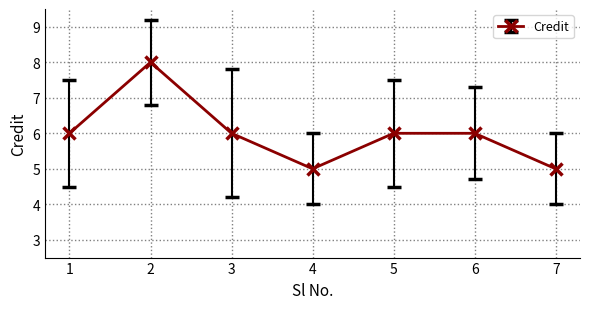

What is the difference between the second highest and second lowest values?

1